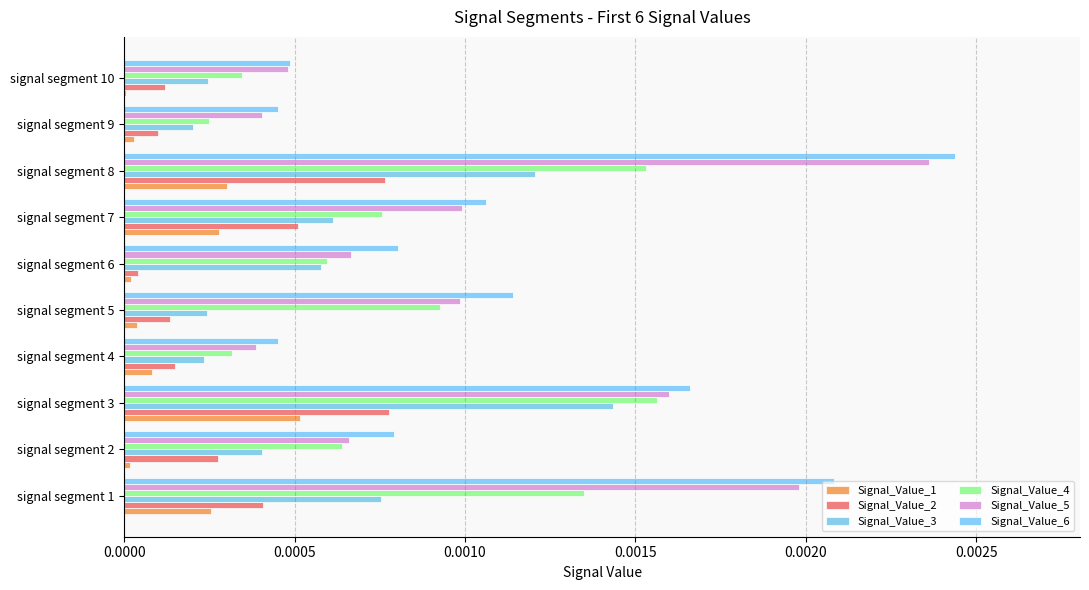

Count the number of categories in the chart.

10